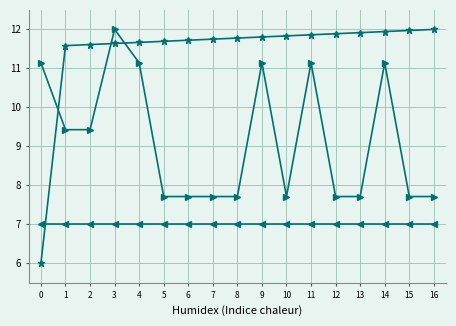

What is the difference between the highest and lowest values at 13?

4.9